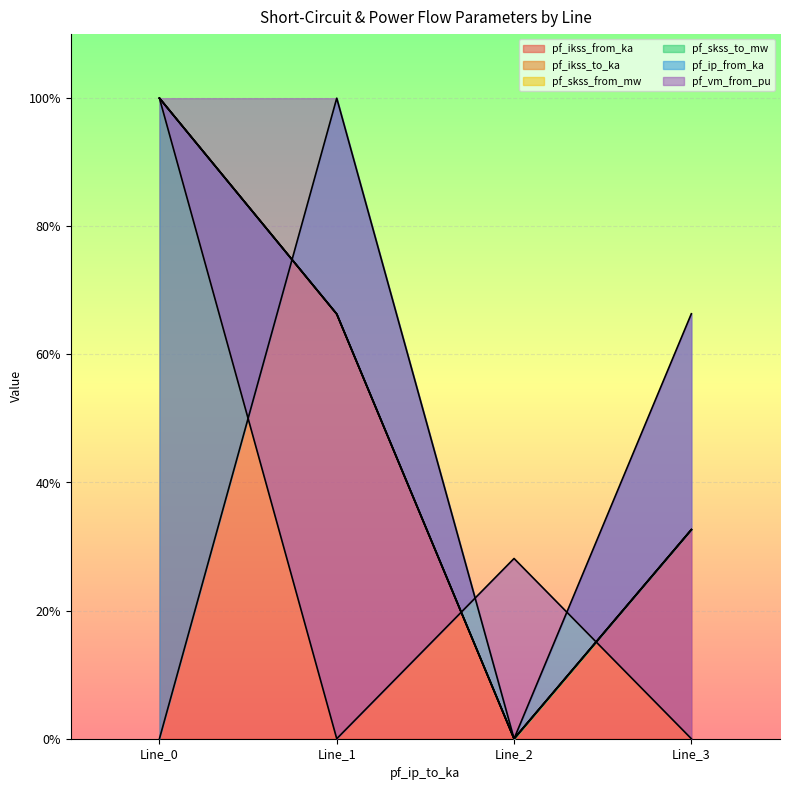

List the series in order of their peak value, lowest first.

pf_ikss_from_ka, pf_ikss_to_ka, pf_skss_from_mw, pf_skss_to_mw, pf_ip_from_ka, pf_vm_from_pu